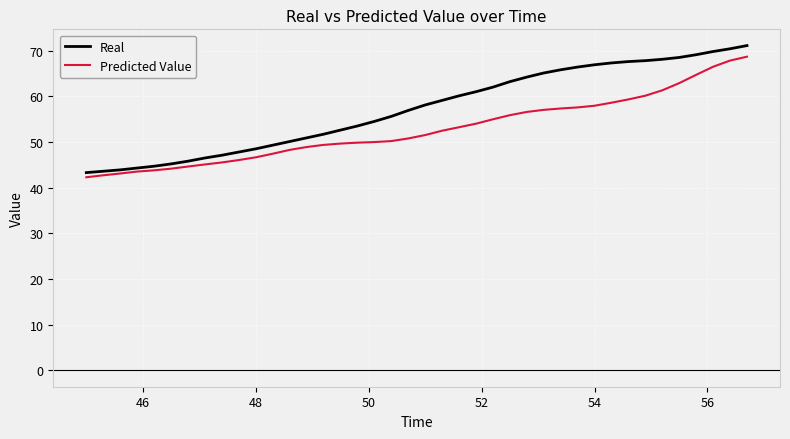

Which series has the widest spread of values?

Real